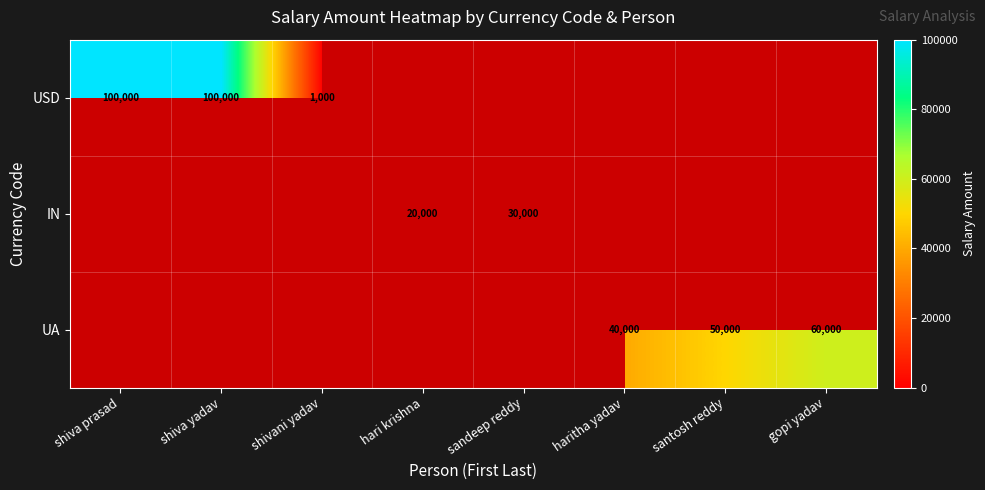

Count the number of data series in this chart.

3